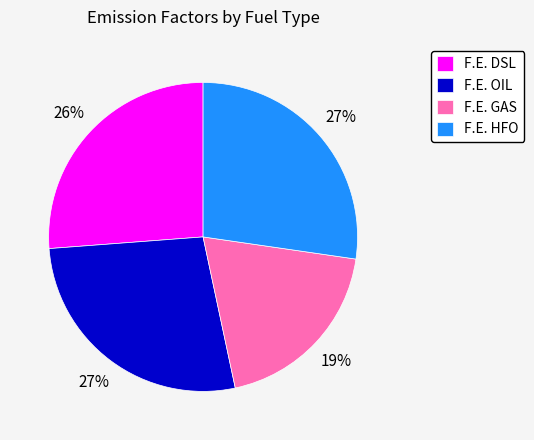

True or false: F.E. DSL accounts for 21% of the total.

False